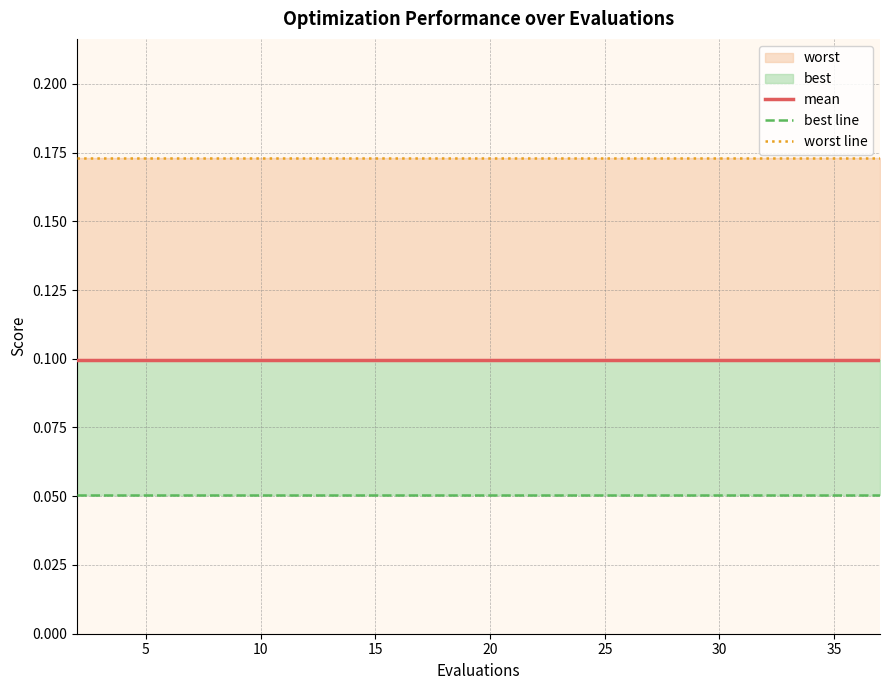

Does the chart display data point markers on the line(s)?

No